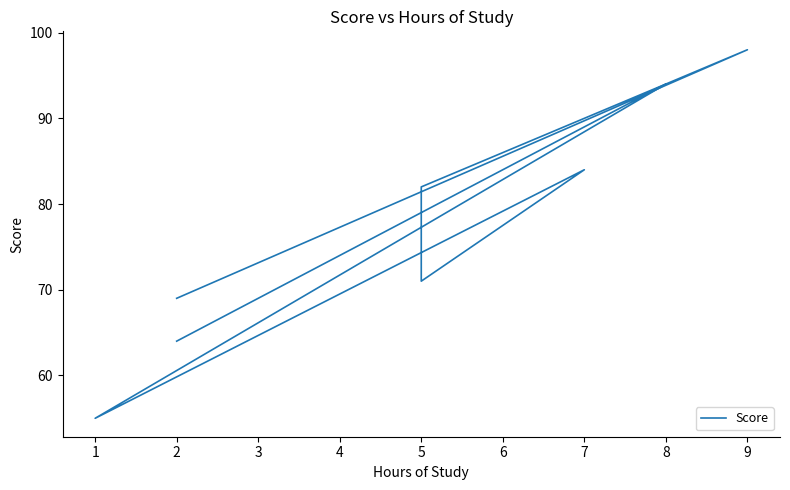

Is this an area chart (filled region under the line)?

No